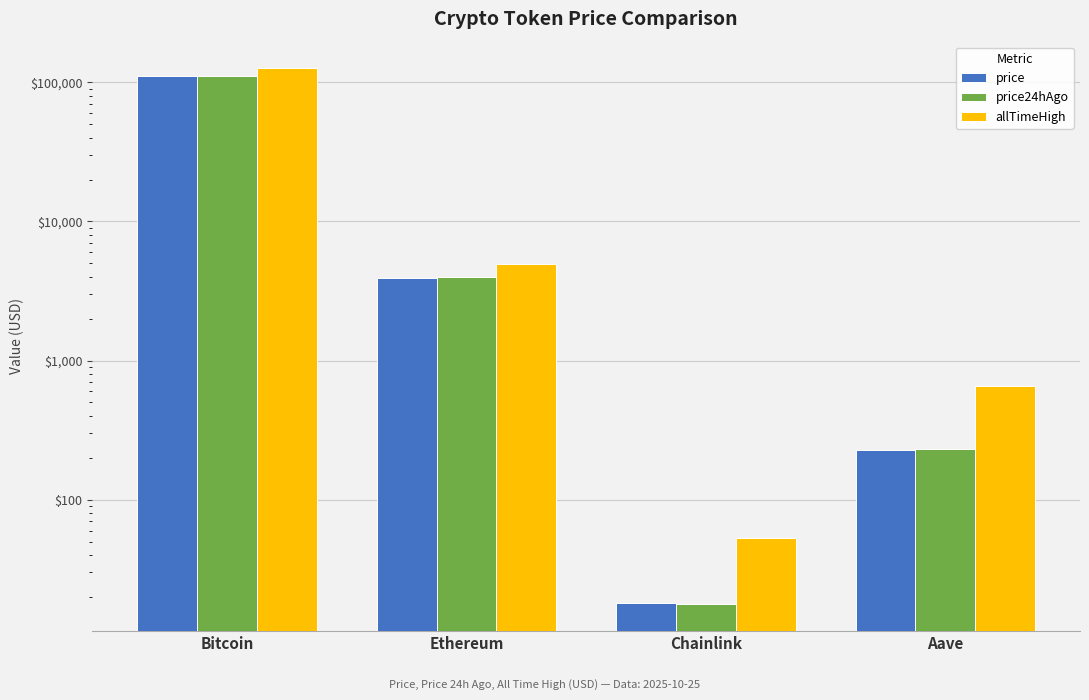

Rank the series by their maximum value, from highest to lowest.

allTimeHigh, price, price24hAgo